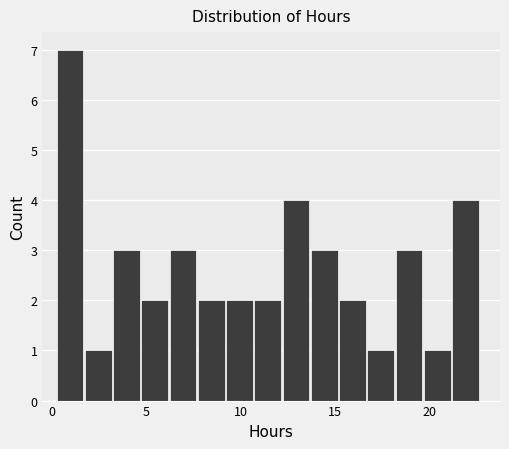

Read against the x-axis, roughly where is the centre of the tallest bar?

1.0